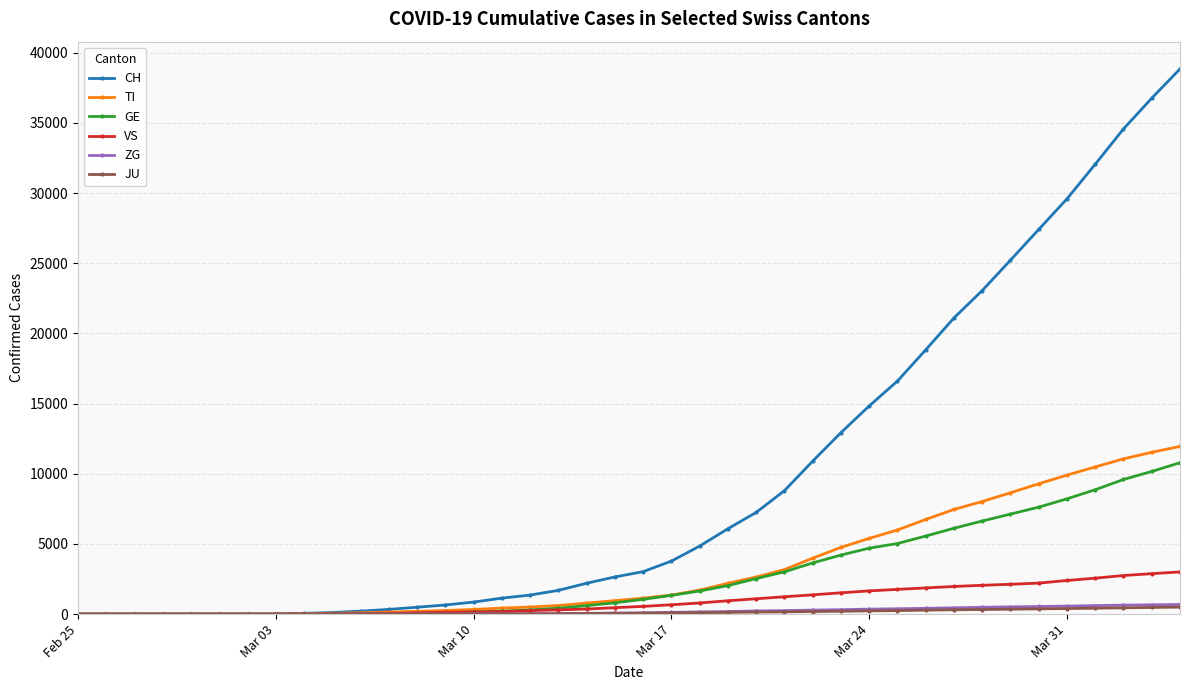

Which series has the largest total across all categories?

CH